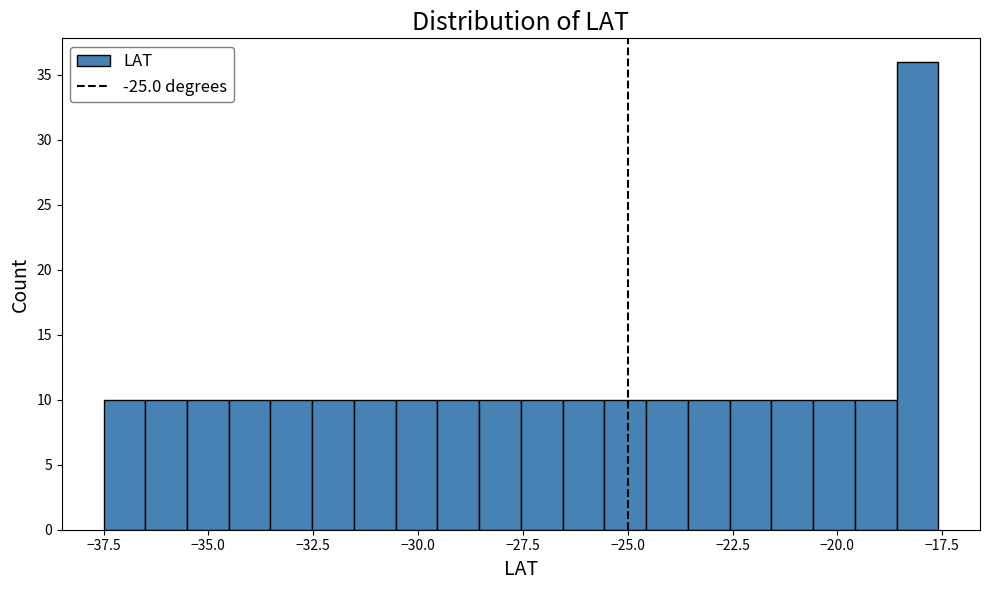

Read against the x-axis, roughly where is the centre of the tallest bar?

-18.0